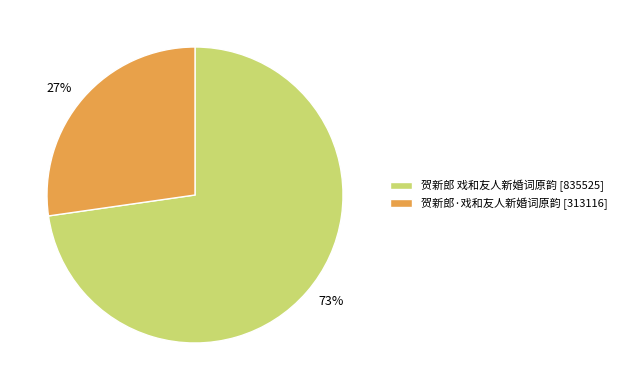

The 贺新郎·戏和友人新婚词原韵 slice represents 27% of the pie. True or false?

True